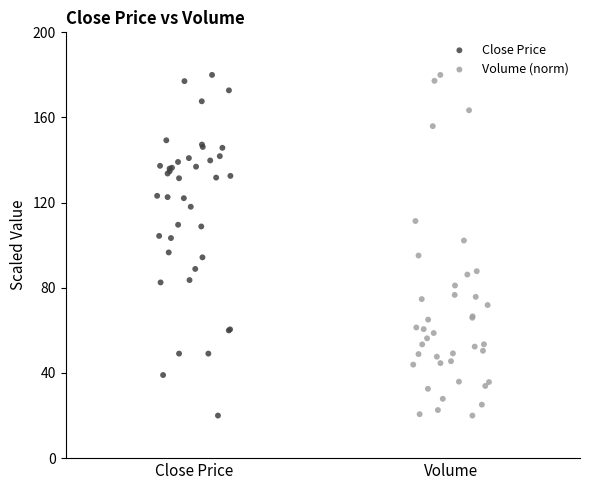

What are all the series names shown in the legend?

Close Price, Volume (norm)